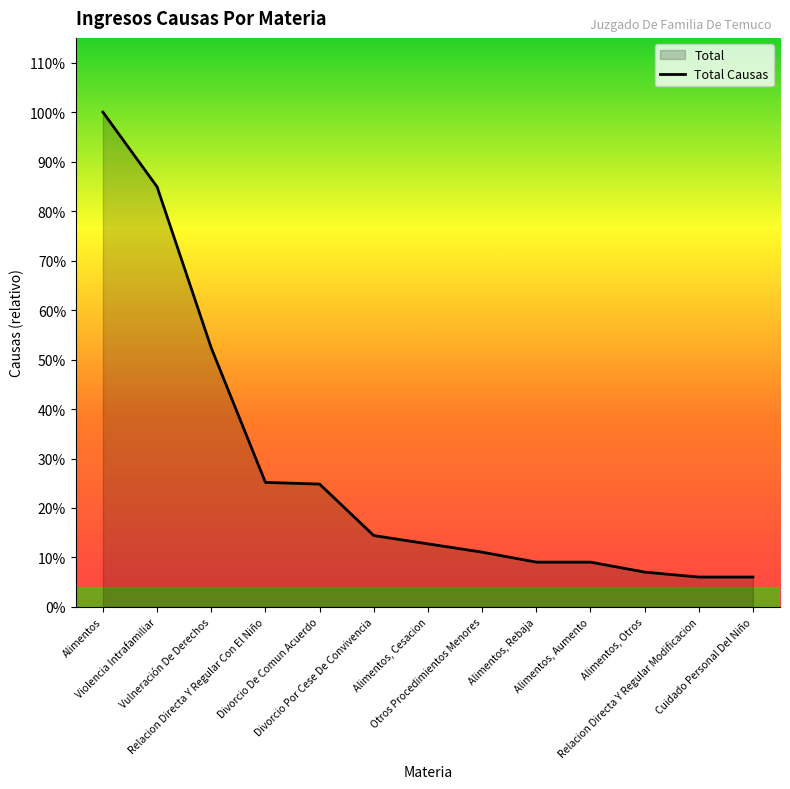

Reading left to right, transcribe all the data shown in this chart.

Alimentos=298	Violencia Intrafamiliar=253	Vulneración De Derechos=156	Relacion Directa Y Regular Con El Niño=75	Divorcio De Comun Acuerdo=74	Divorcio Por Cese De Convivencia=43	Alimentos, Cesacion=38	Otros Procedimientos Menores=33	Alimentos, Rebaja=27	Alimentos, Aumento=27	Alimentos, Otros=21	Relacion Directa Y Regular Modificacion=18	Cuidado Personal Del Niño=18